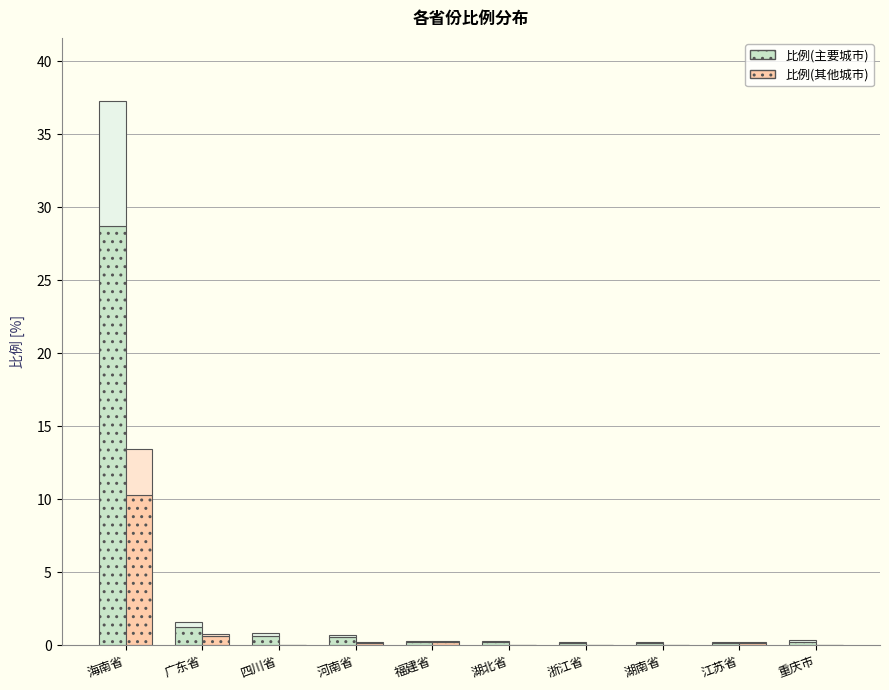

Reading left to right, what are all the values shown in this chart?

比例(主要城市): 28.7	1.2	0.7	0.6	0.2	0.2	0.1	0.1	0.1	0.2
比例(其他城市): 10.3	0.6	0.0	0.1	0.2	0.0	0.0	0.0	0.1	0.0